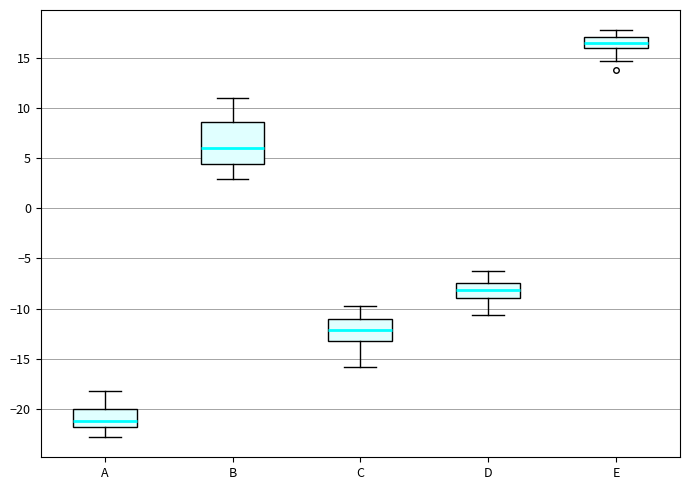

Comparing the boxes themselves (not the whiskers), which one is the tallest?

B